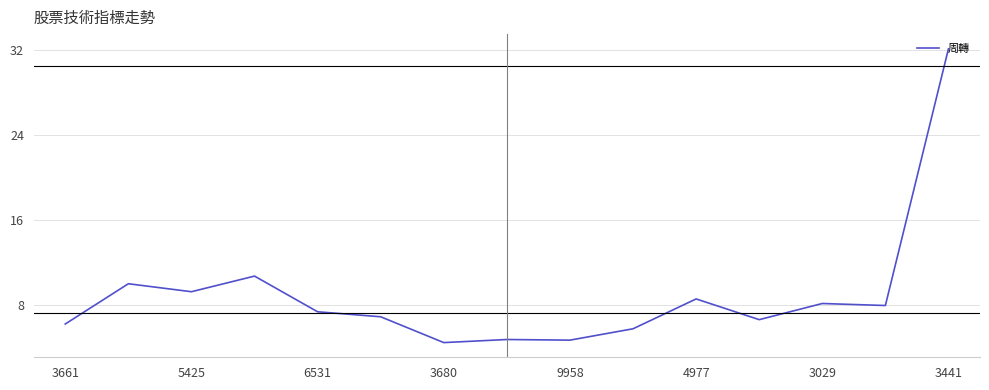

What is the maximum value shown in the chart?

32.1